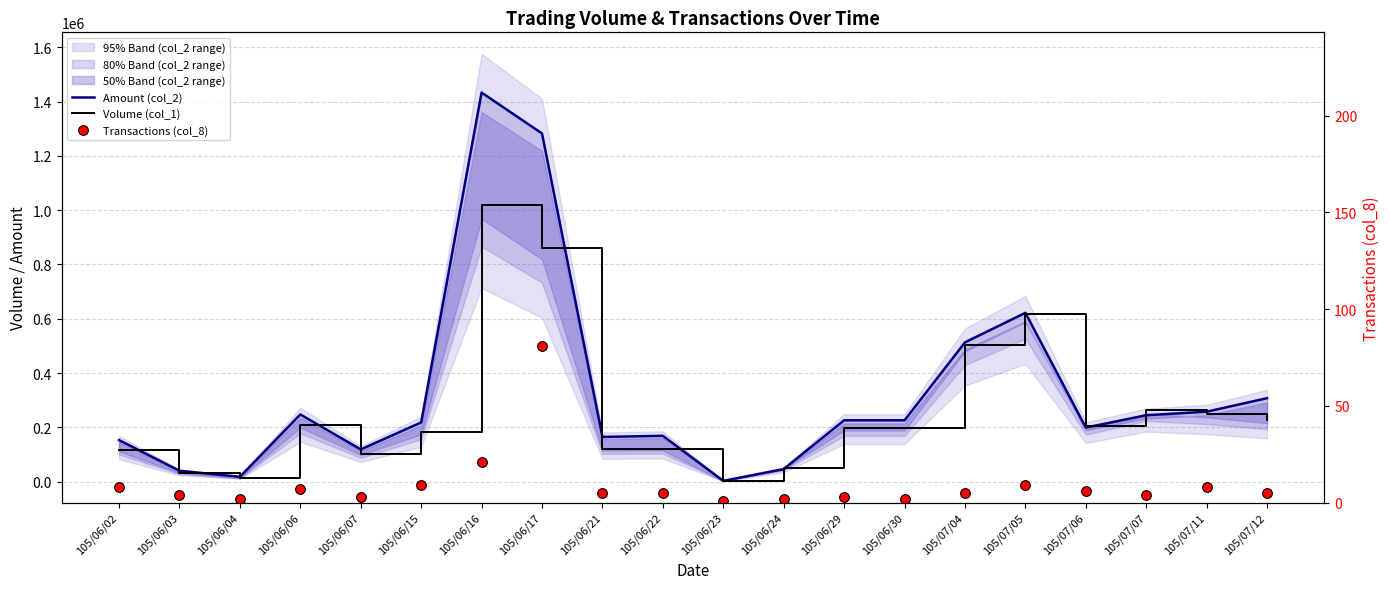

Which has a higher value, 105/07/06 or 105/06/16?

105/06/16